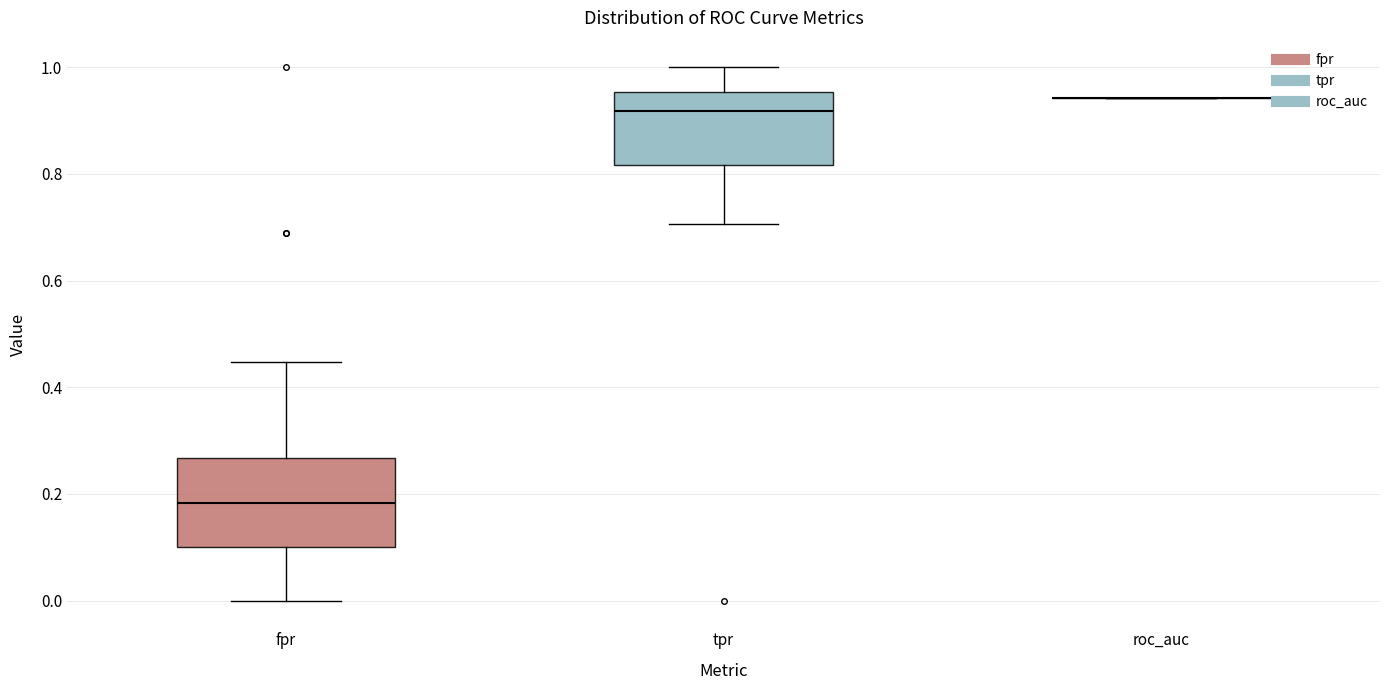

Reading left to right, transcribe this box plot: for each box, give where its median line is, the range the box spans, and where its two whiskers end, as read against the y-axis. The values are not printed on the chart, so give them approximately, as read against the axis.

fpr: median 0.18, box 0.10 to 0.26, whiskers 0.00 to 0.44
tpr: median 0.92, box 0.82 to 0.96, whiskers 0.70 to 1.00
roc_auc: box collapsed to a line at 0.94, whiskers 0.94 to 0.94